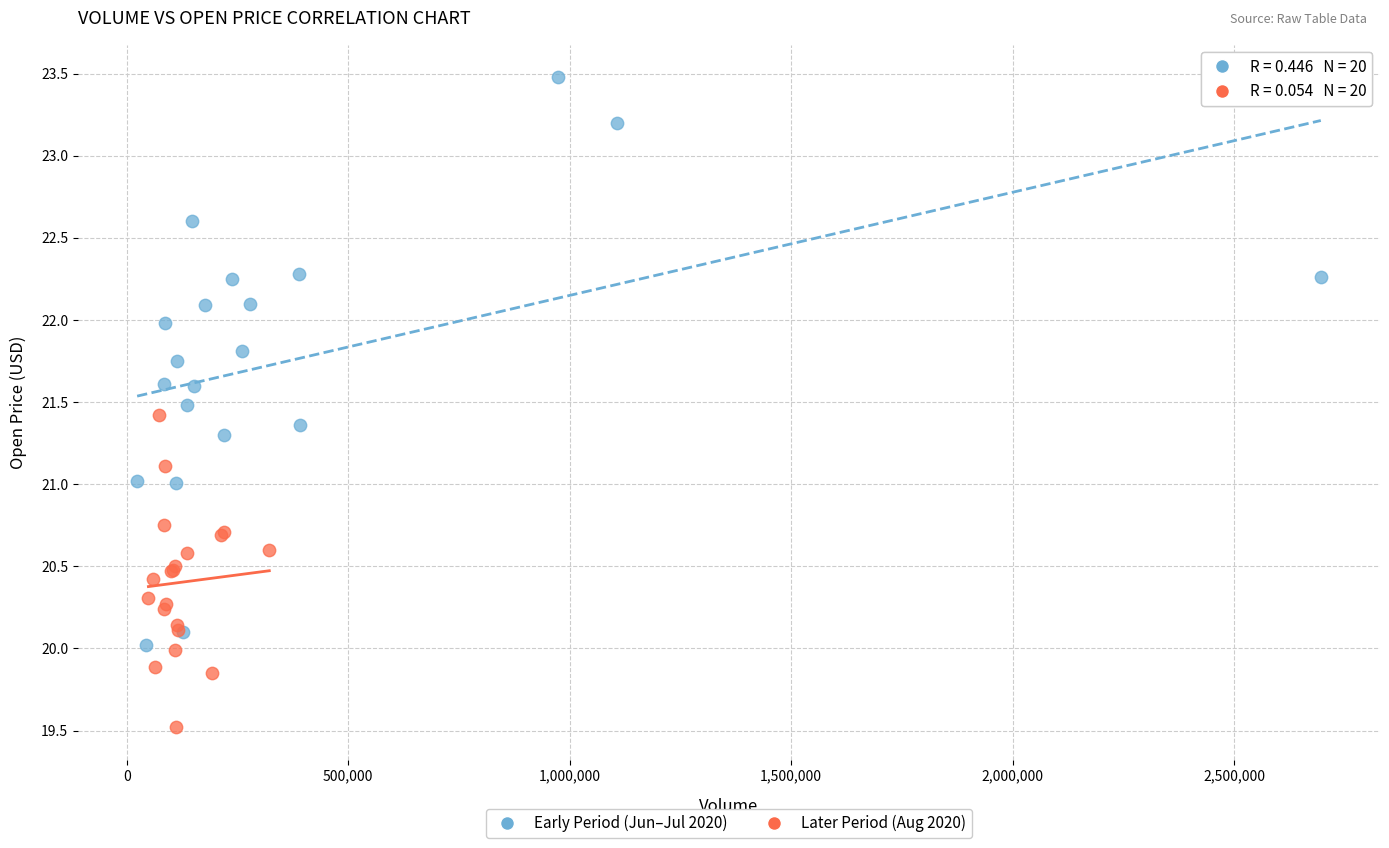

Which series has the largest Y range (max minus min)?

Early Period (Jun–Jul 2020)